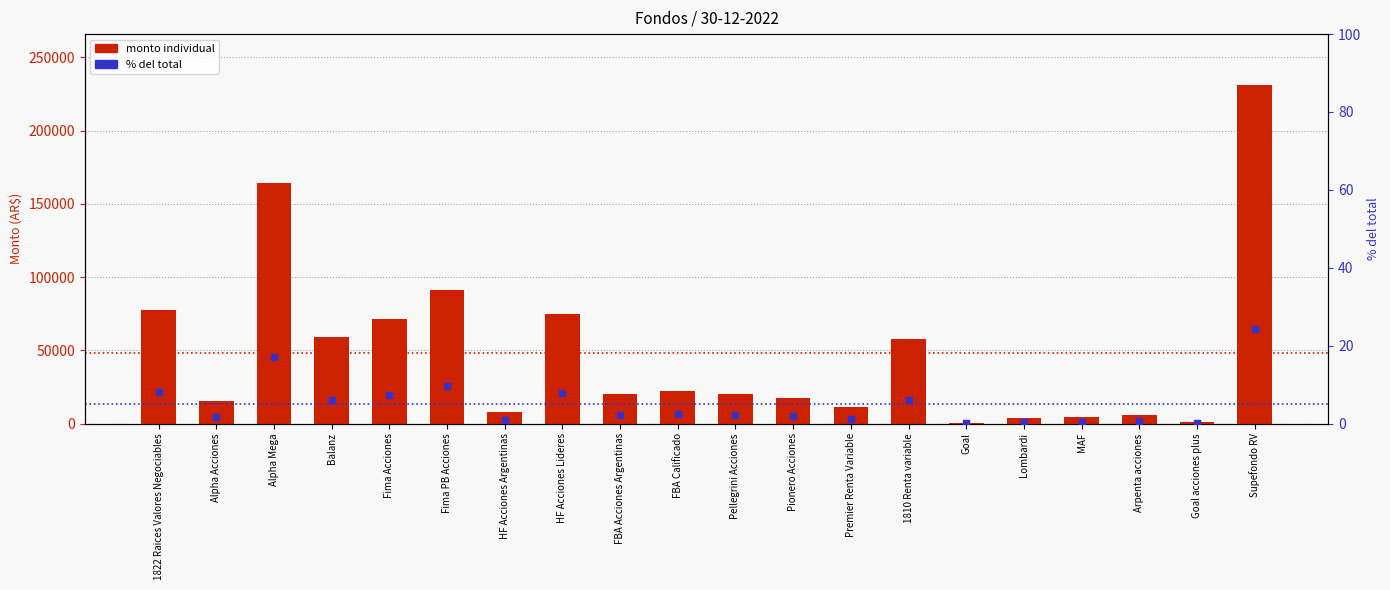

Approximately how many times larger is the value at 1822 Raices Valores Negociables compared to Alpha Acciones?

5.0